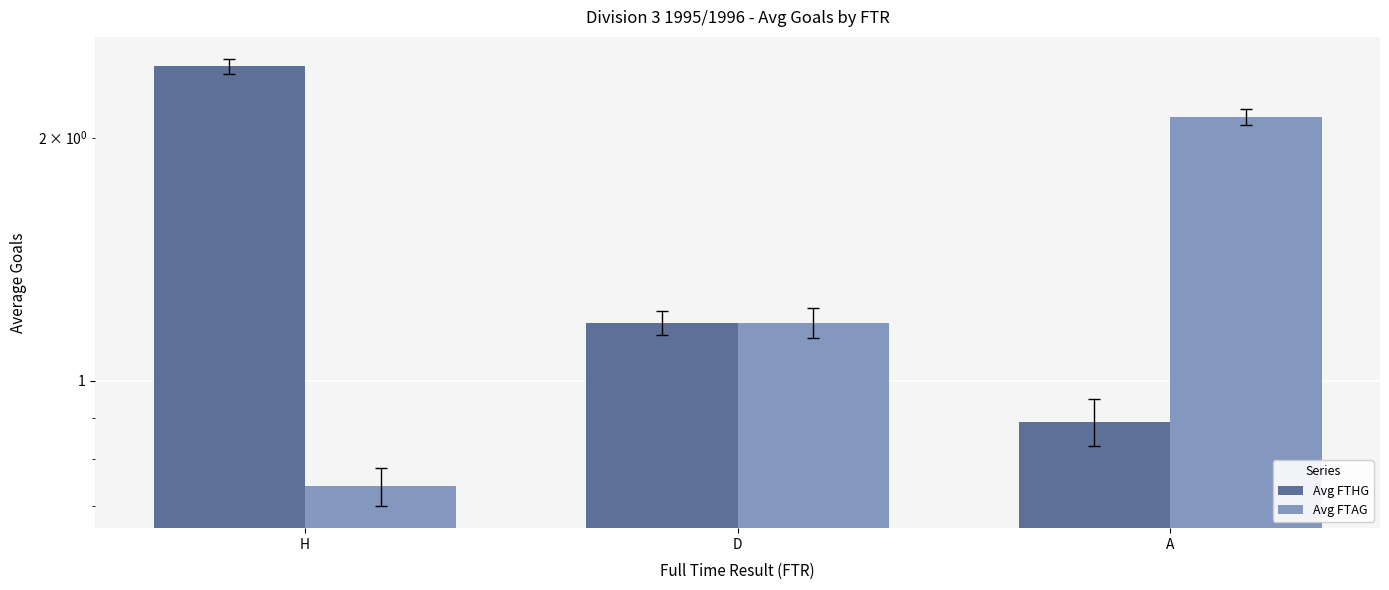

Between D and A, which is larger?

D